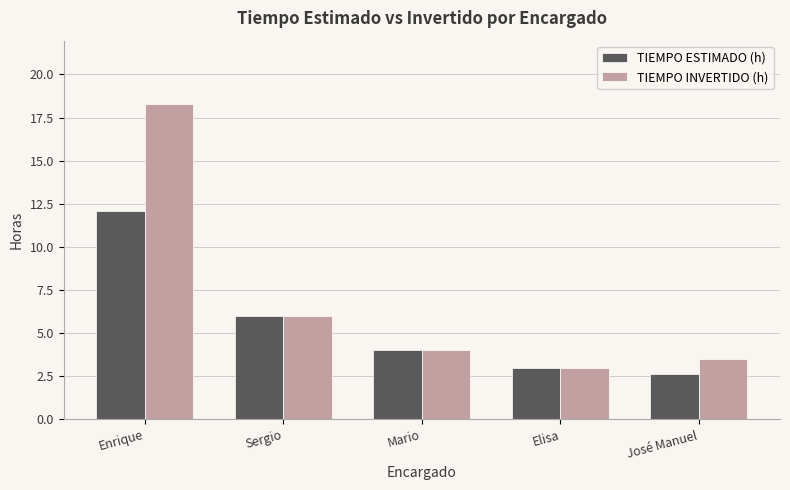

What is the approximate value of TIEMPO ESTIMADO (h) at José Manuel?

2.6